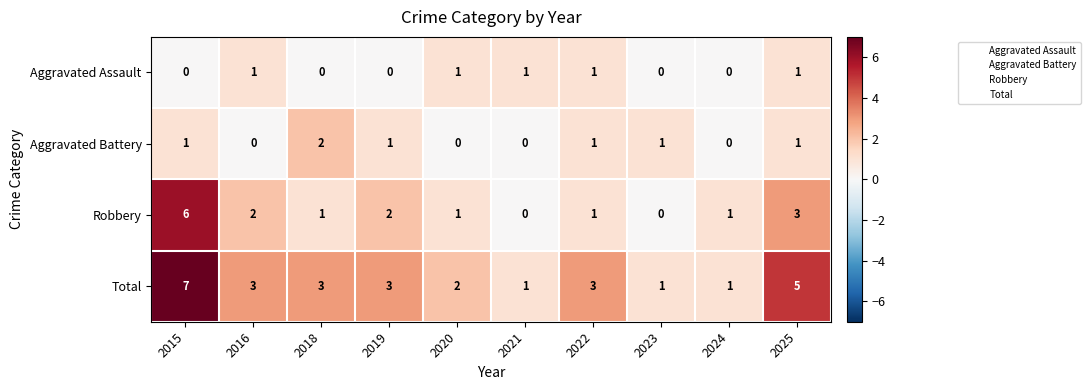

Which series has the largest total across all categories?

Total